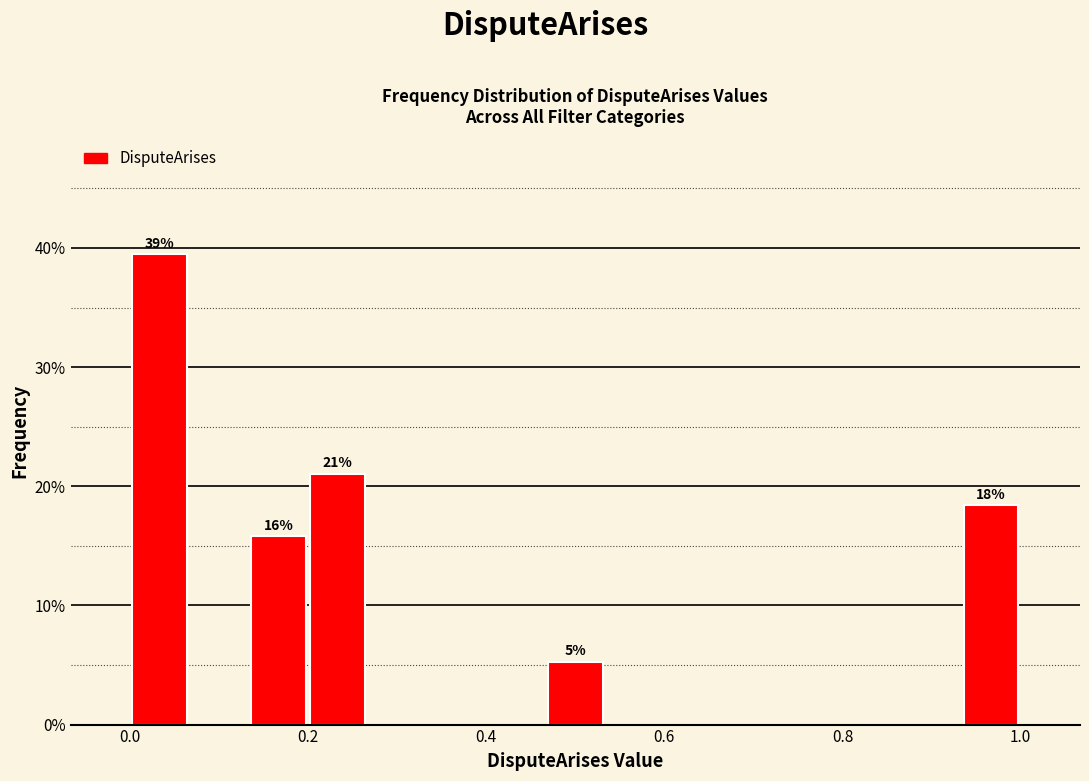

Read against the x-axis, roughly where is the centre of the tallest bar?

0.04